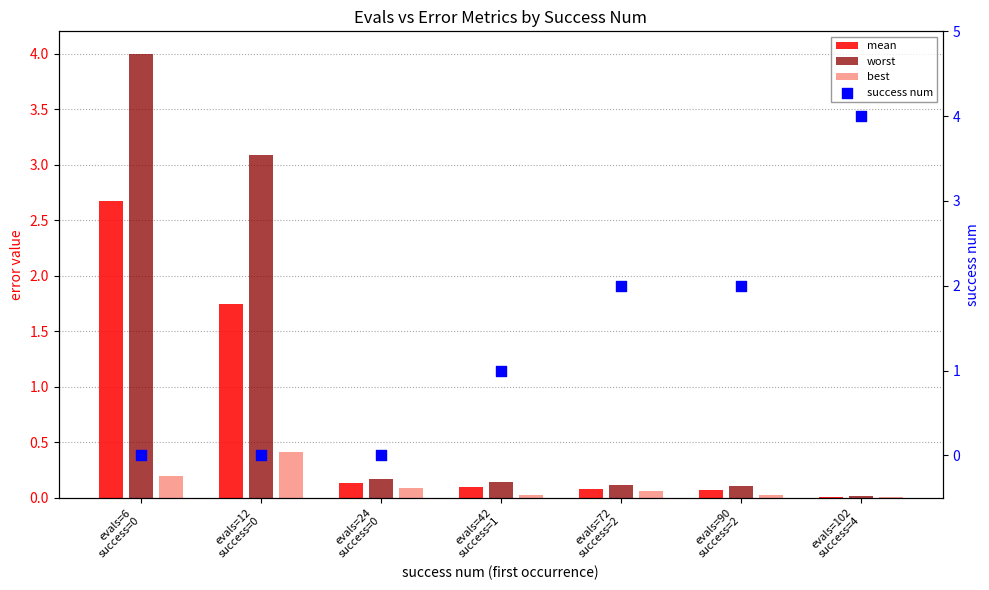

What are all the series names shown in the legend?

mean, worst, best, success num